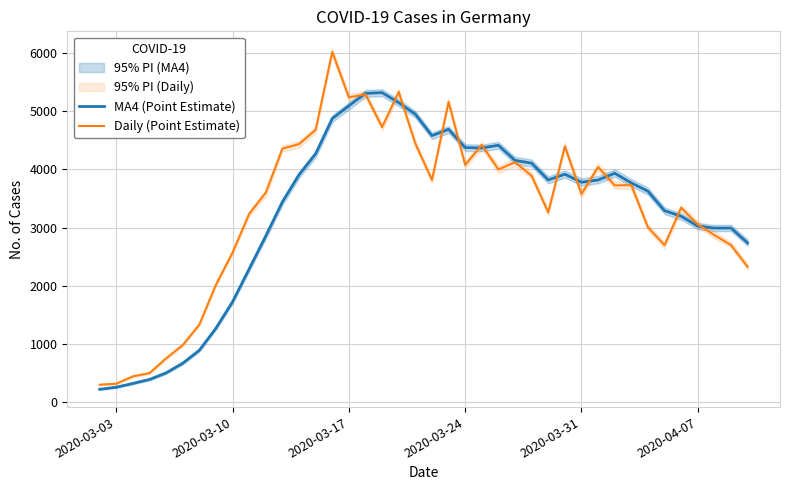

What is the maximum value for MA4 (Point Estimate)?

5316